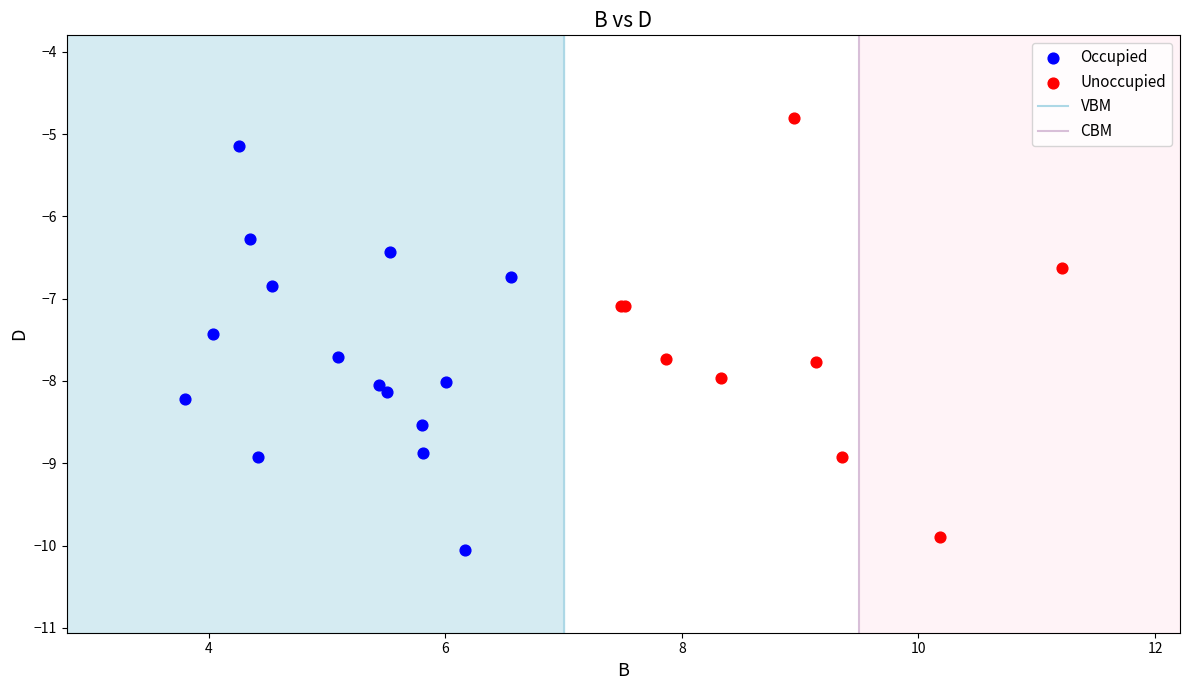

Which series reaches the maximum Y coordinate?

Unoccupied